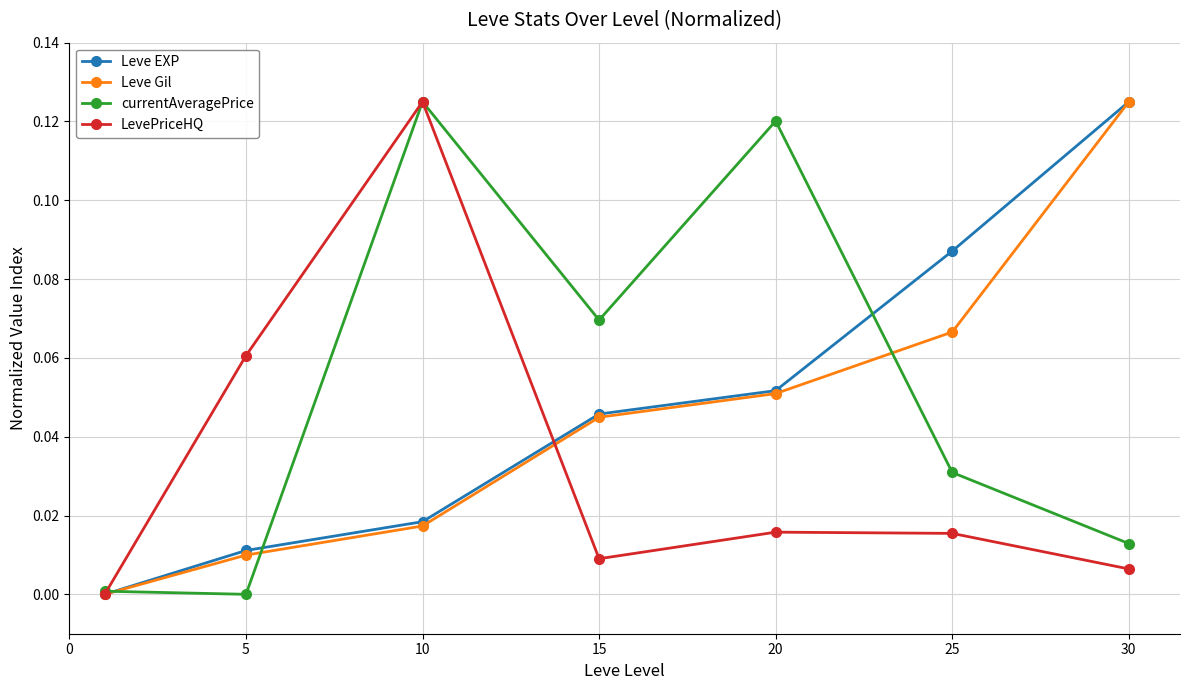

How many distinct data groups are displayed?

4